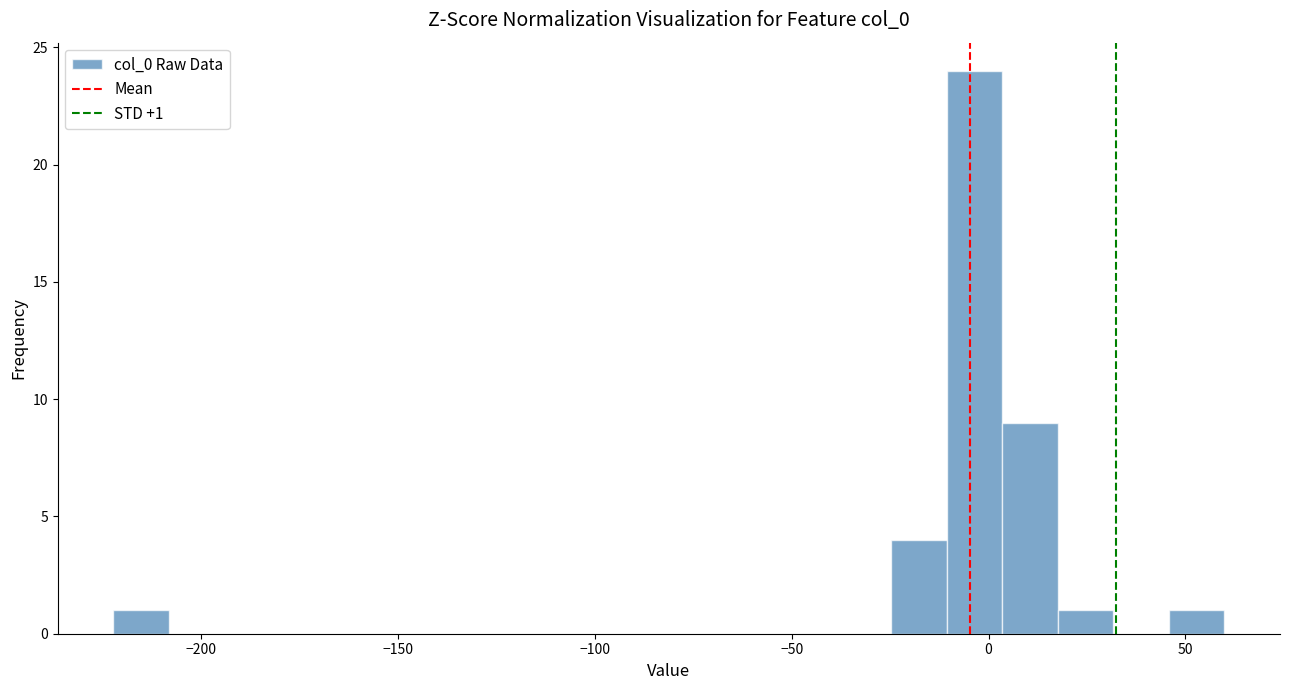

Around what value on the x-axis is the tallest bar? Give the approximate position of its centre, as read against the axis.

-5